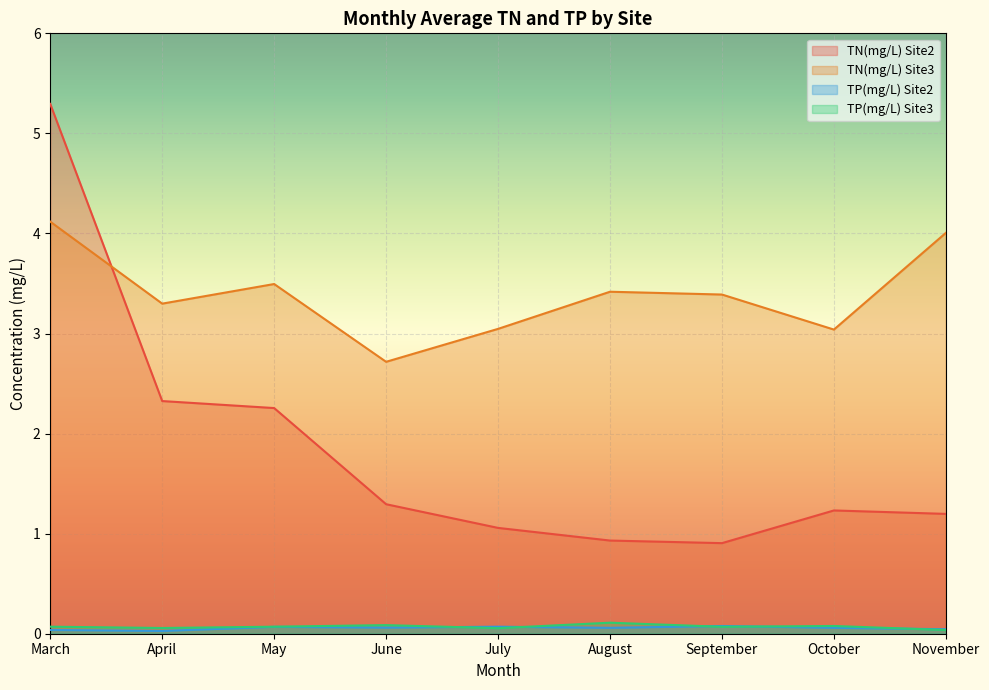

True or false: TN(mg/L) Site2 and TP(mg/L) Site3 intersect in this chart.

False